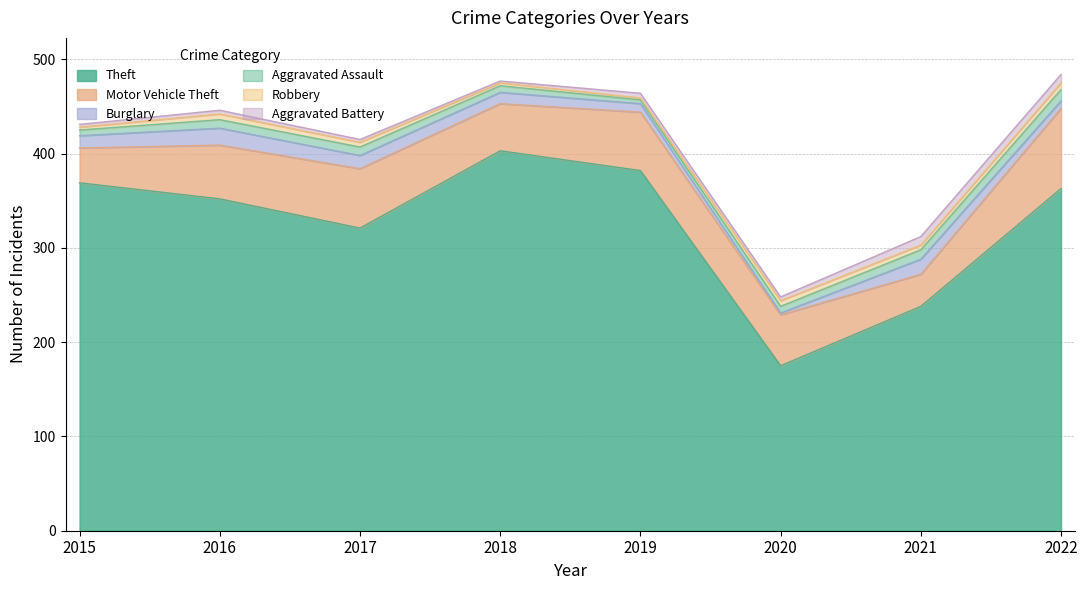

What is the average value of the Aggravated Assault series?

8